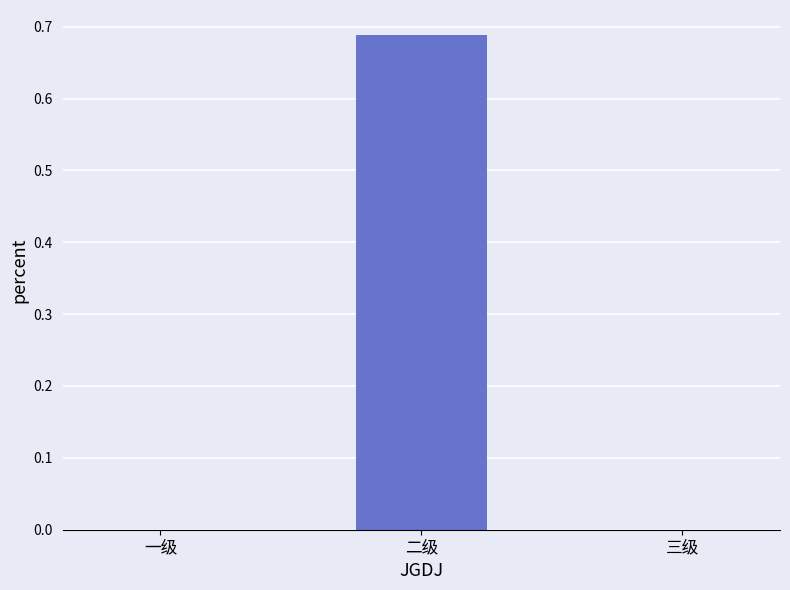

The value at 三级 is 0.0. True or false?

True